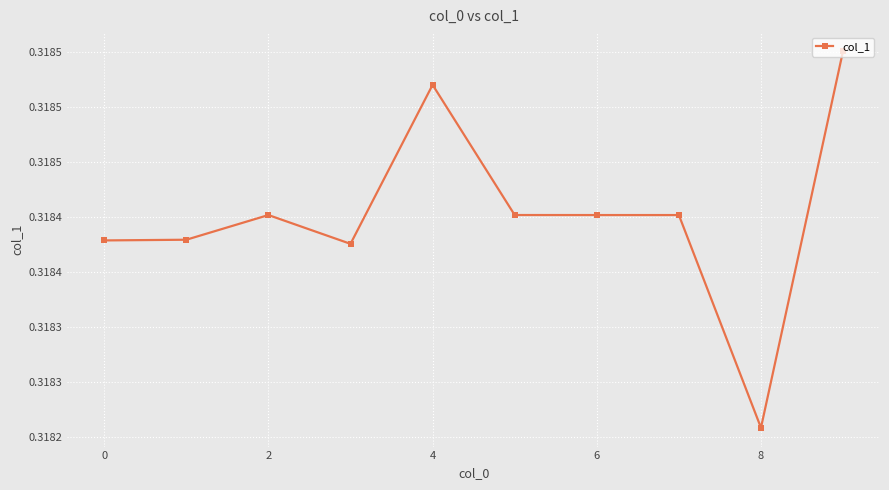

What is the sum of all values?

3.2